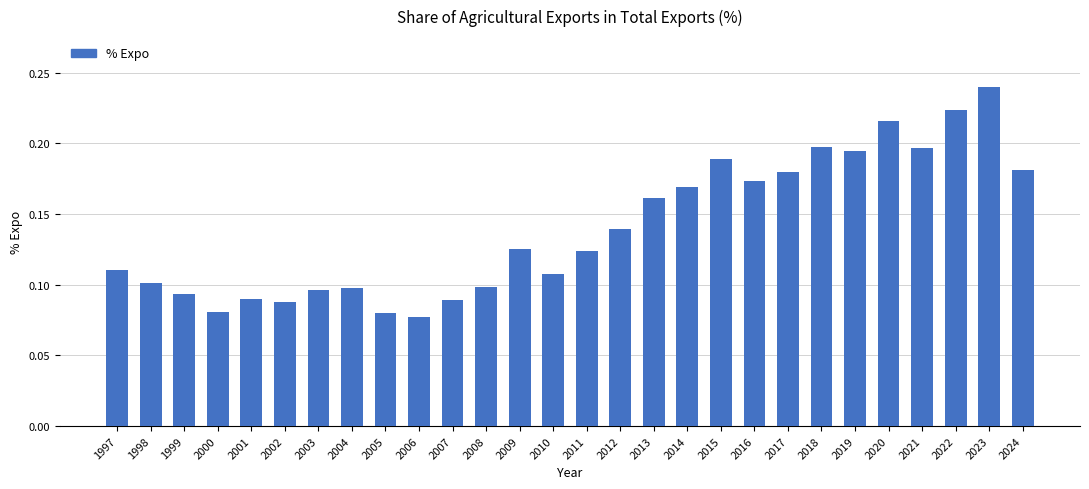

Which has a higher value, 2000 or 2003?

2003